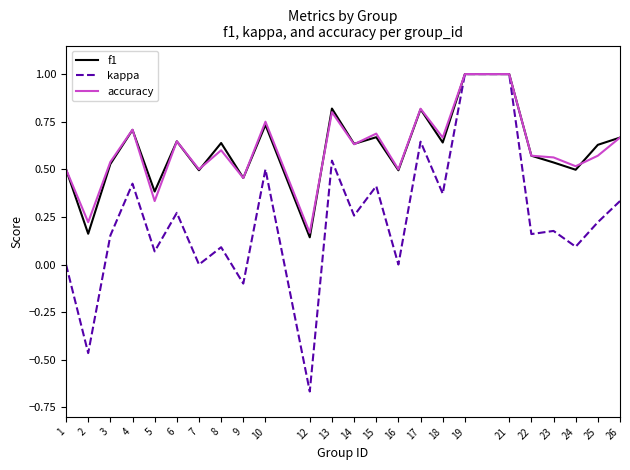

Is the value of f1 at 9 greater than the value of accuracy at 1?

No